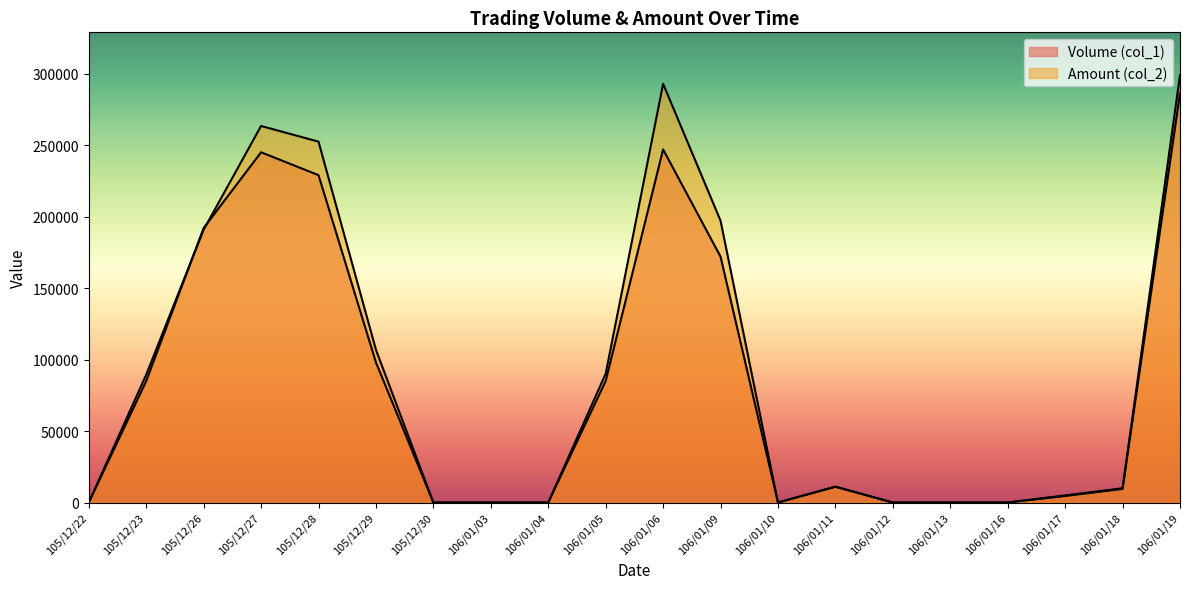

How many values in the Amount (col_2) series are below 11140?

10